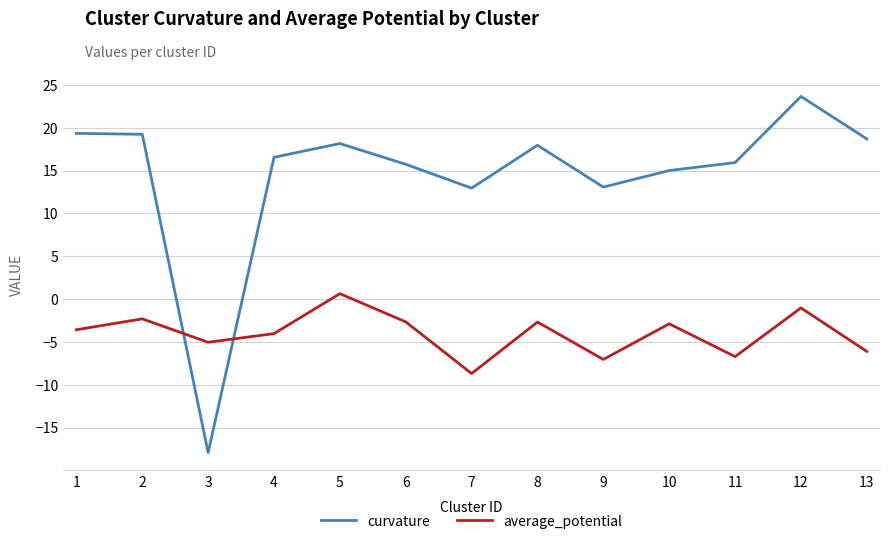

List the series in order of their overall mean, highest first.

curvature, average_potential